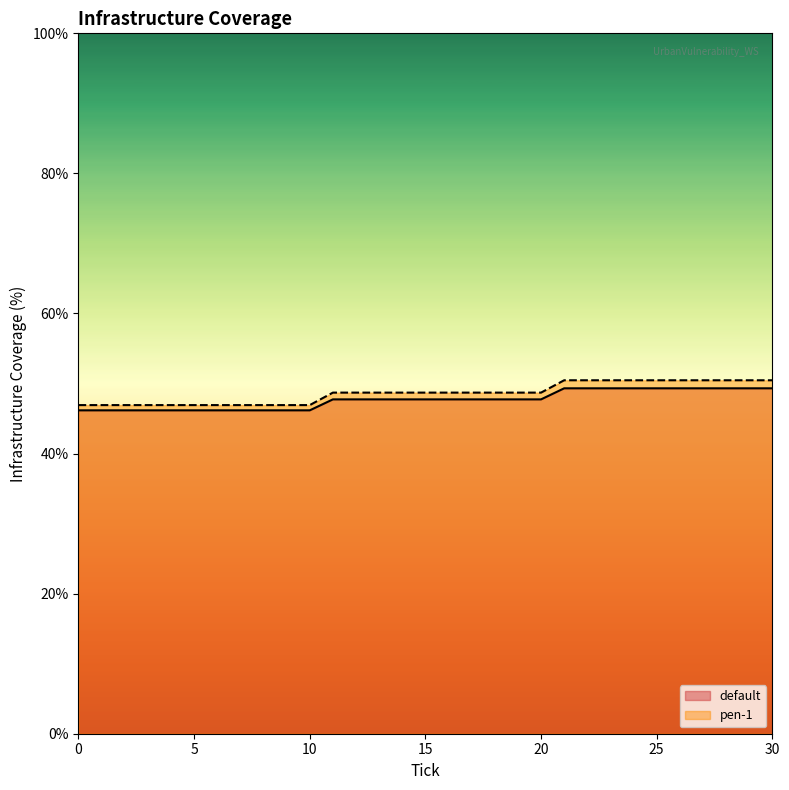

At which label does pen-1 first exceed 48?

11